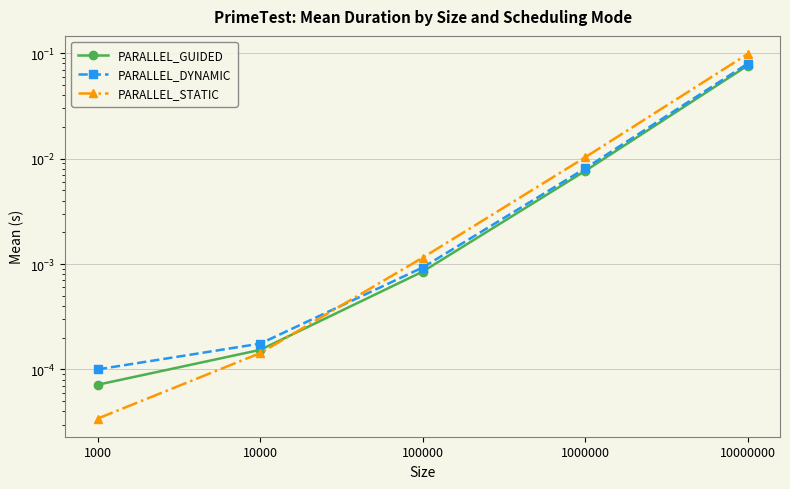

The value of PARALLEL_GUIDED at 1000000 is 0.0. True or false?

False